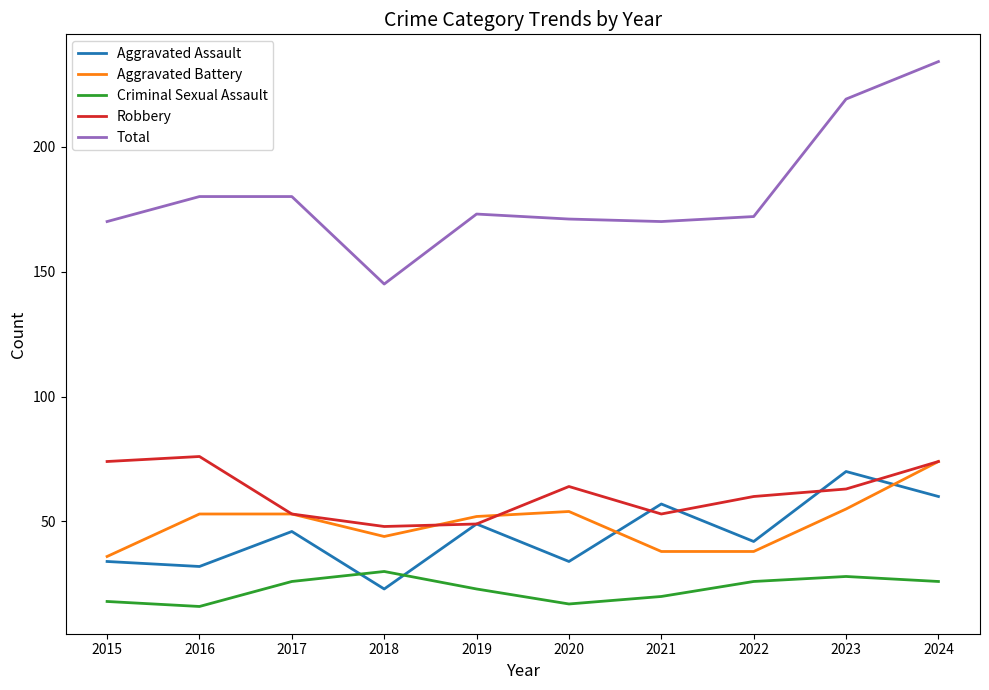

Rank the series by their maximum value, from lowest to highest.

Criminal Sexual Assault, Aggravated Assault, Aggravated Battery, Robbery, Total